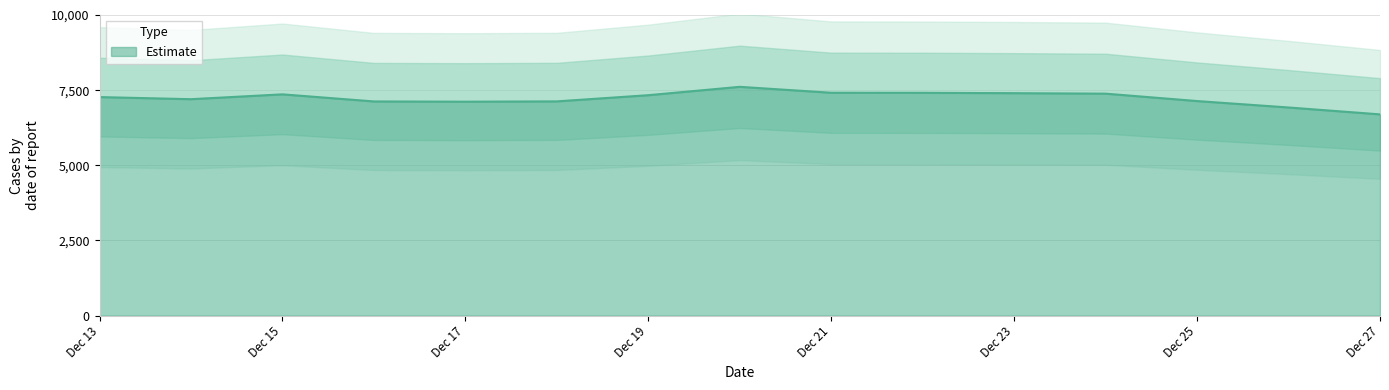

What is the difference between the maximum and minimum values?

916.0